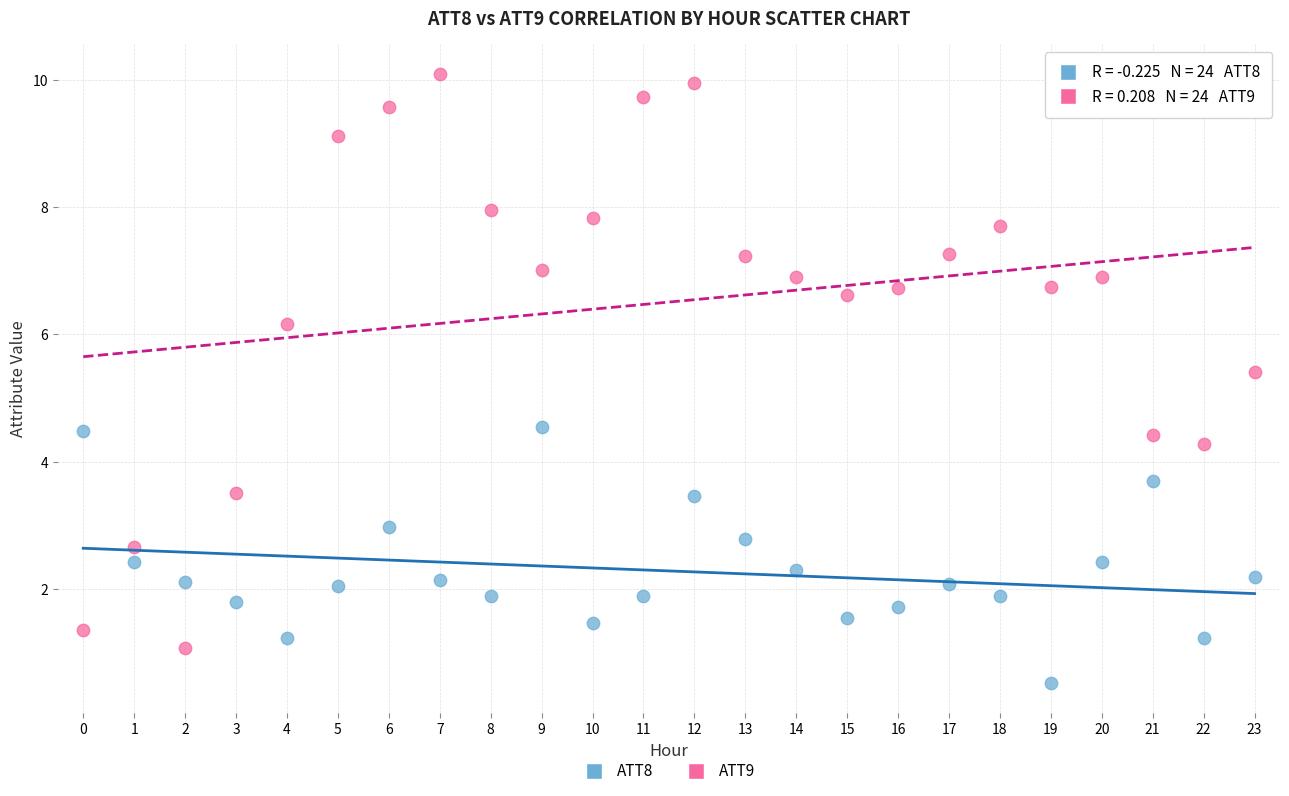

What are all the series names shown in the legend?

ATT8, ATT9